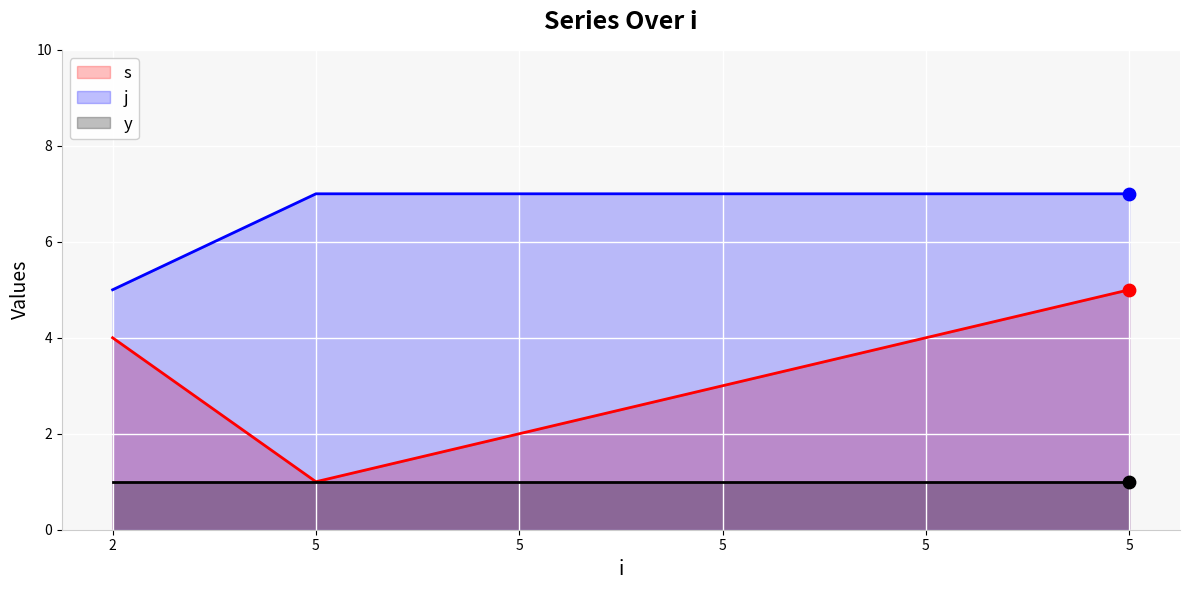

At which category is the sum across all series the highest?

5